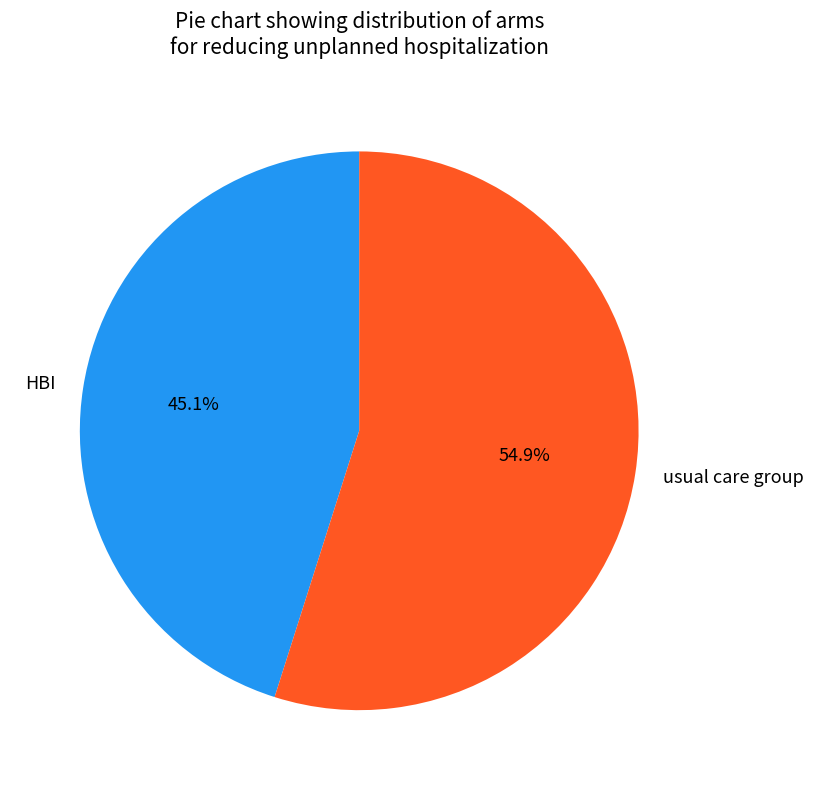

To the nearest percent, what is the average slice percentage?

50%